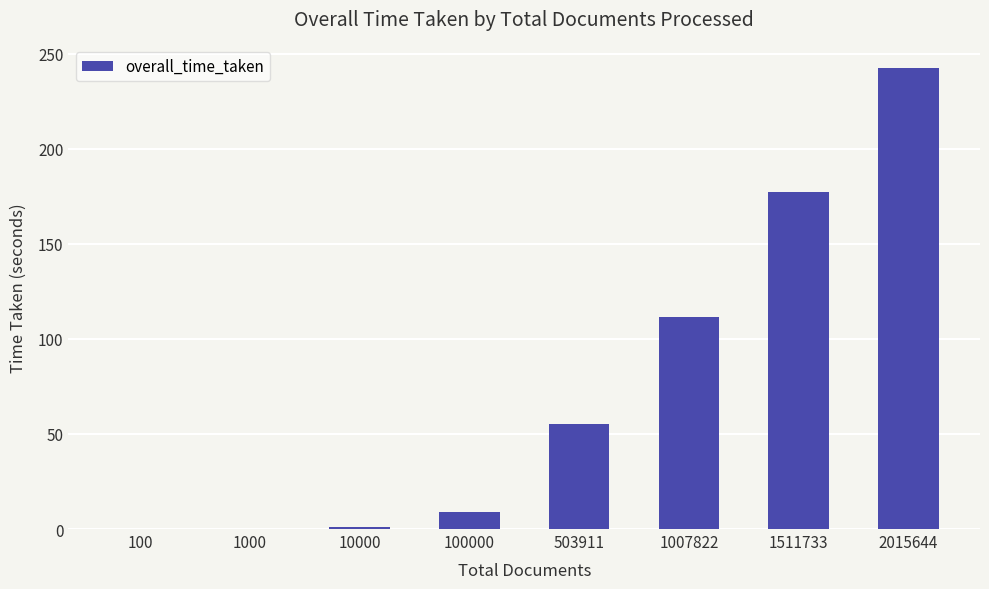

The value at 1007822 is 75.3. True or false?

False